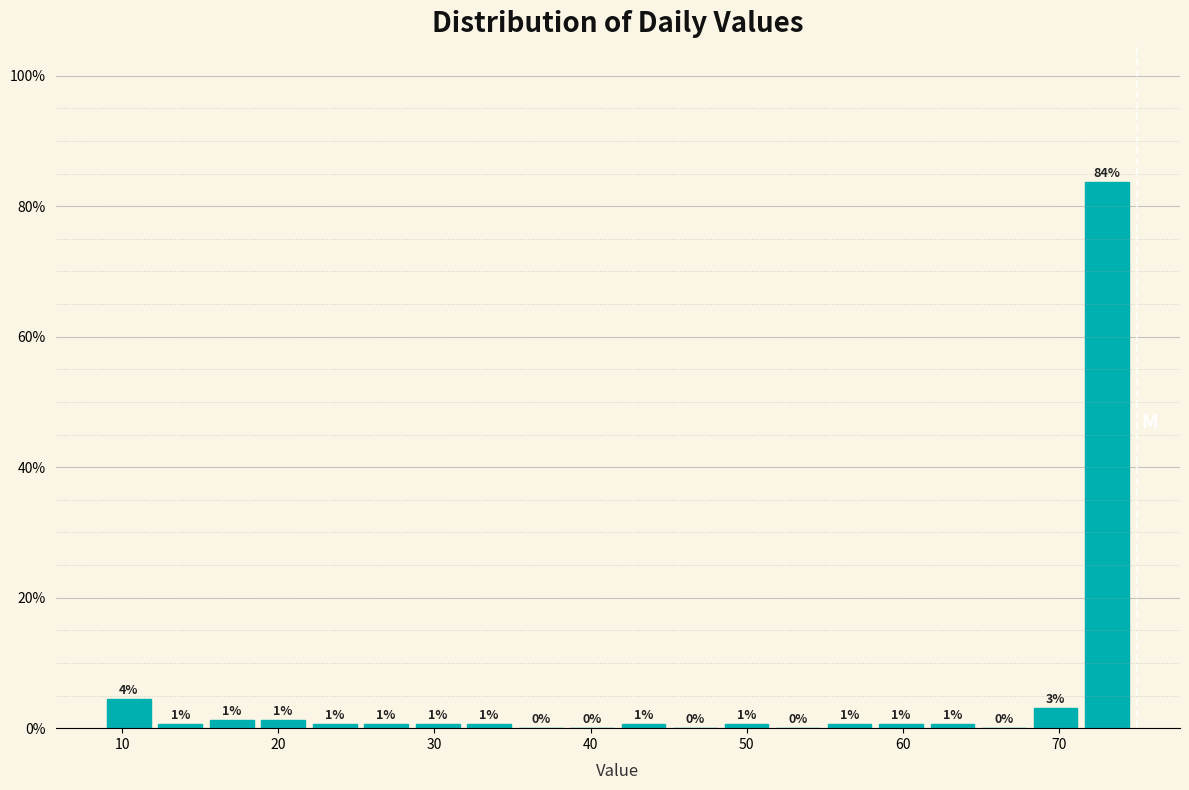

Around what value on the x-axis is the tallest bar? Give the approximate position of its centre, as read against the axis.

73